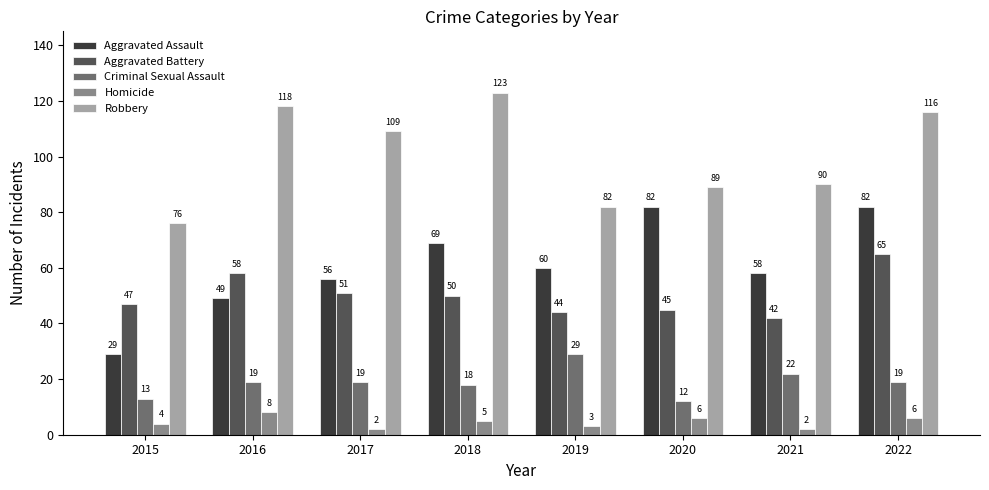

Are the bars grouped side by side (vs. stacked)?

Yes